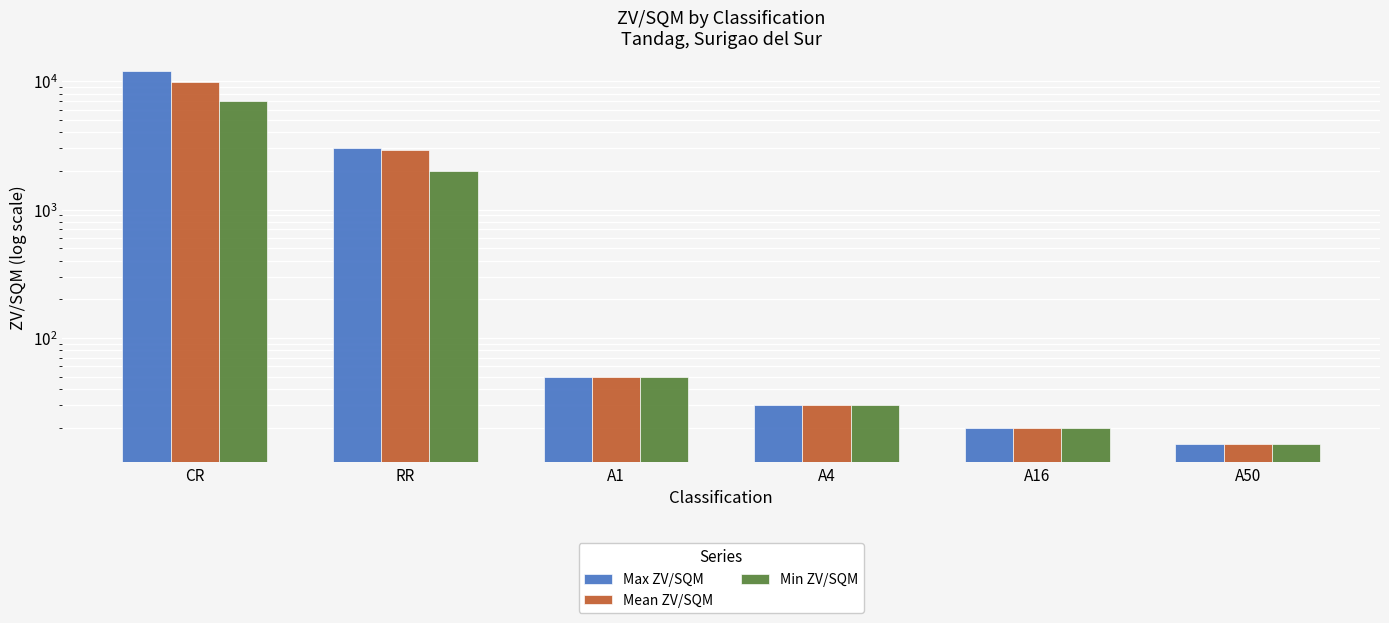

Rank the series by their maximum value, from highest to lowest.

Max ZV/SQM, Mean ZV/SQM, Min ZV/SQM